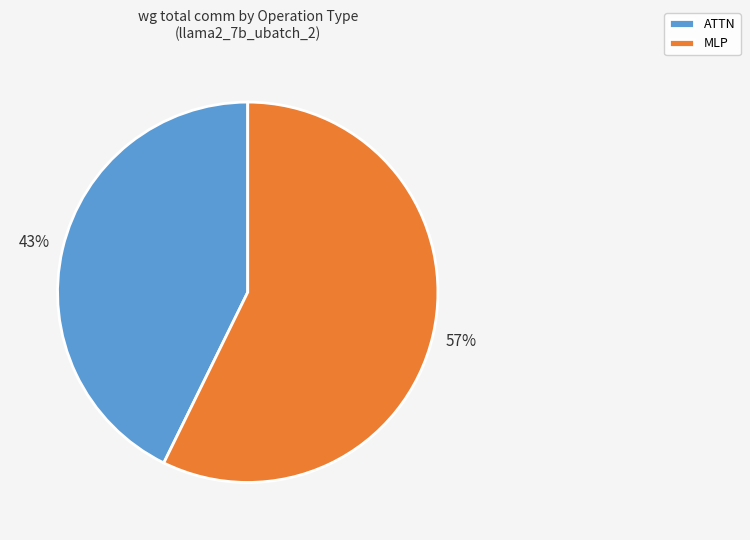

Combined, do ATTN and MLP account for over 50%?

Yes